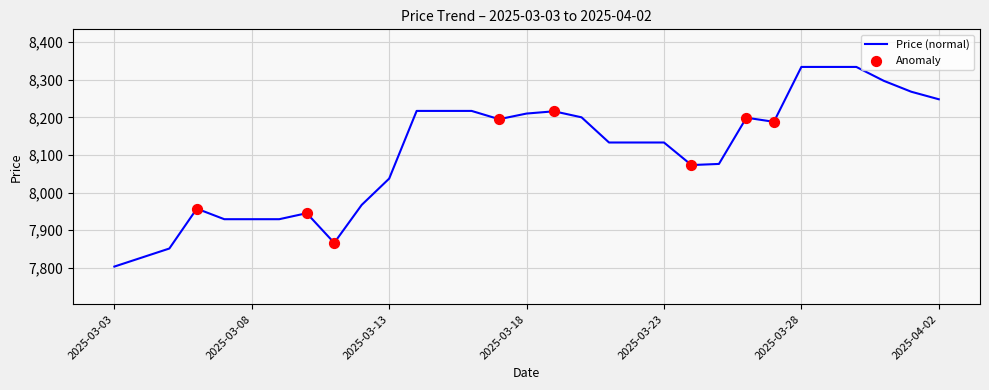

What is the greatest value displayed?

8334